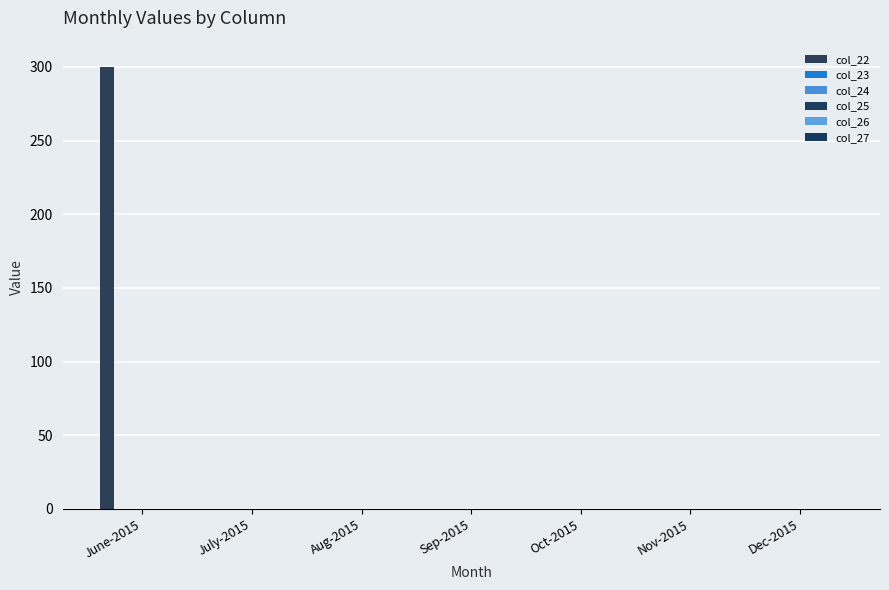

Count the number of data series in this chart.

1